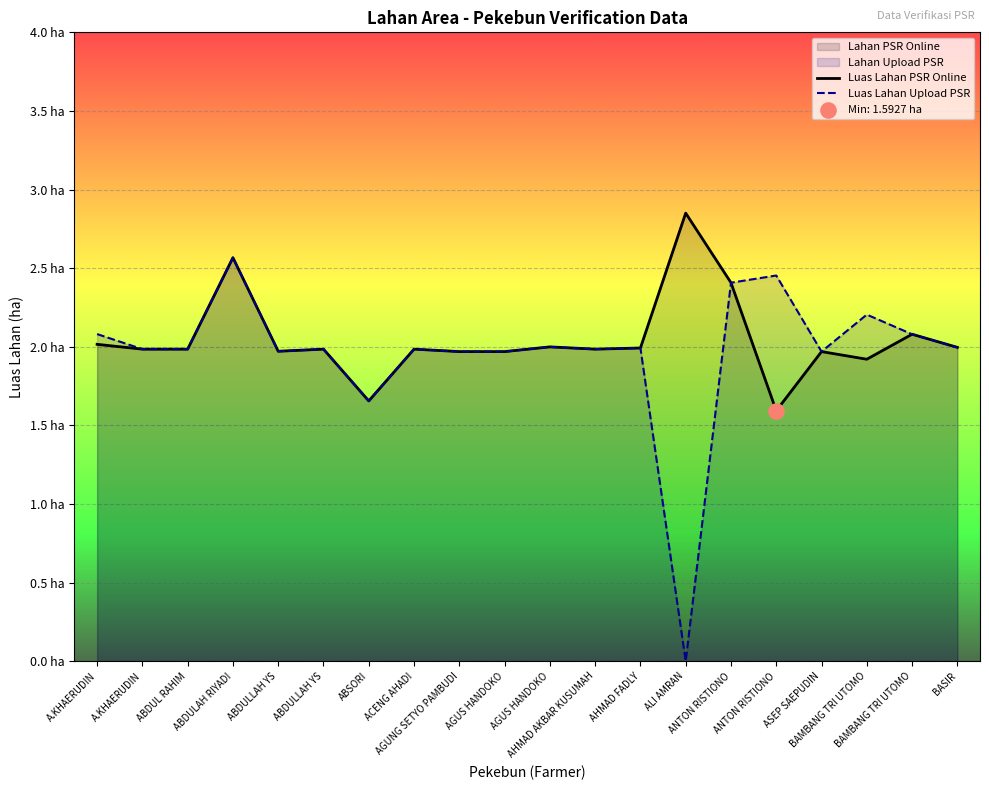

Which series has the largest total across all categories?

Luas Lahan PSR Online